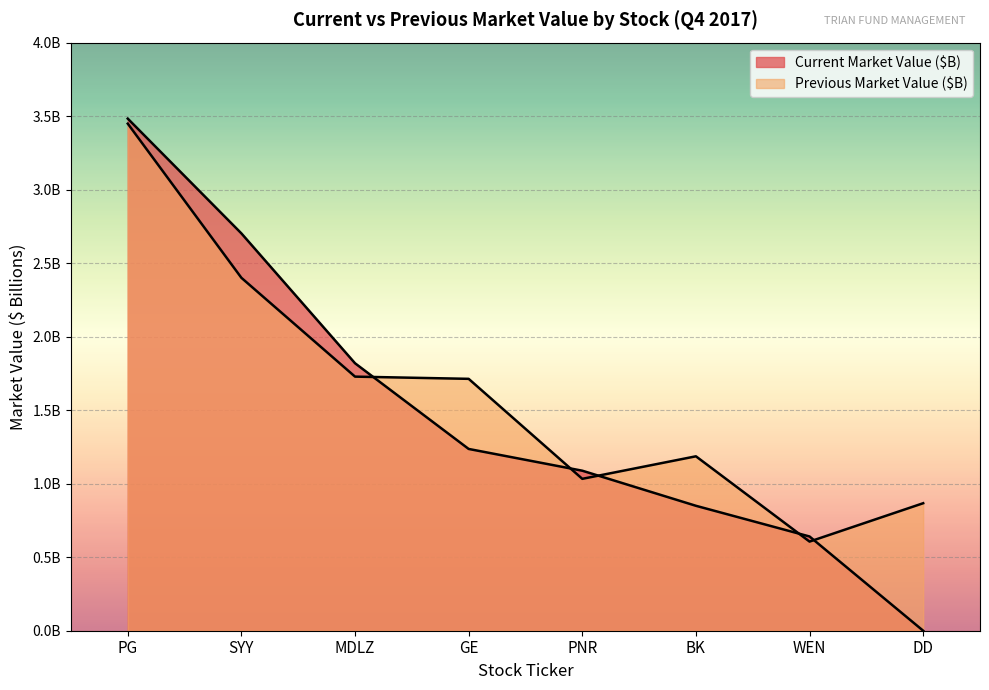

After their last crossing, which series has the higher values: Previous Market Value ($B) or Current Market Value ($B)?

Previous Market Value ($B)